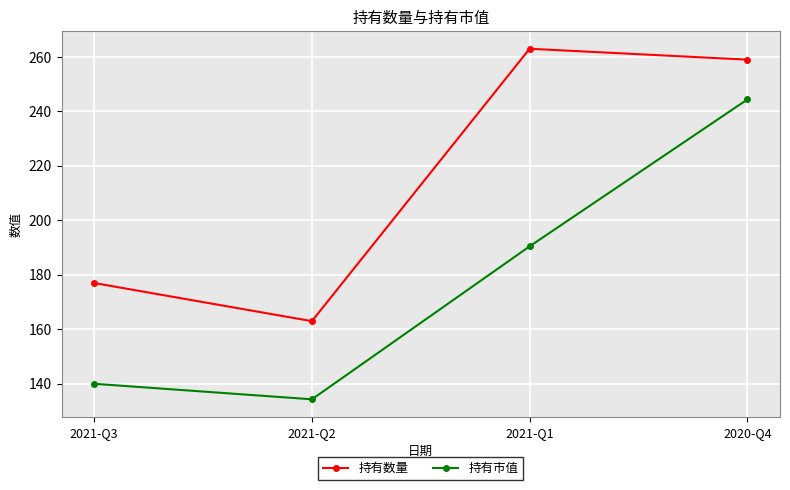

What value does the 持有市值 series have at 2020-Q4?

244.4